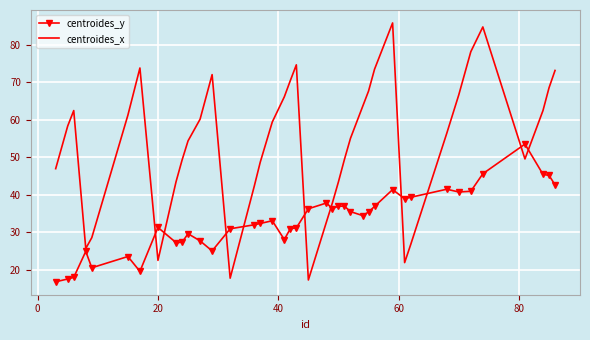

What are all the series names shown in the legend?

centroides_y, centroides_x